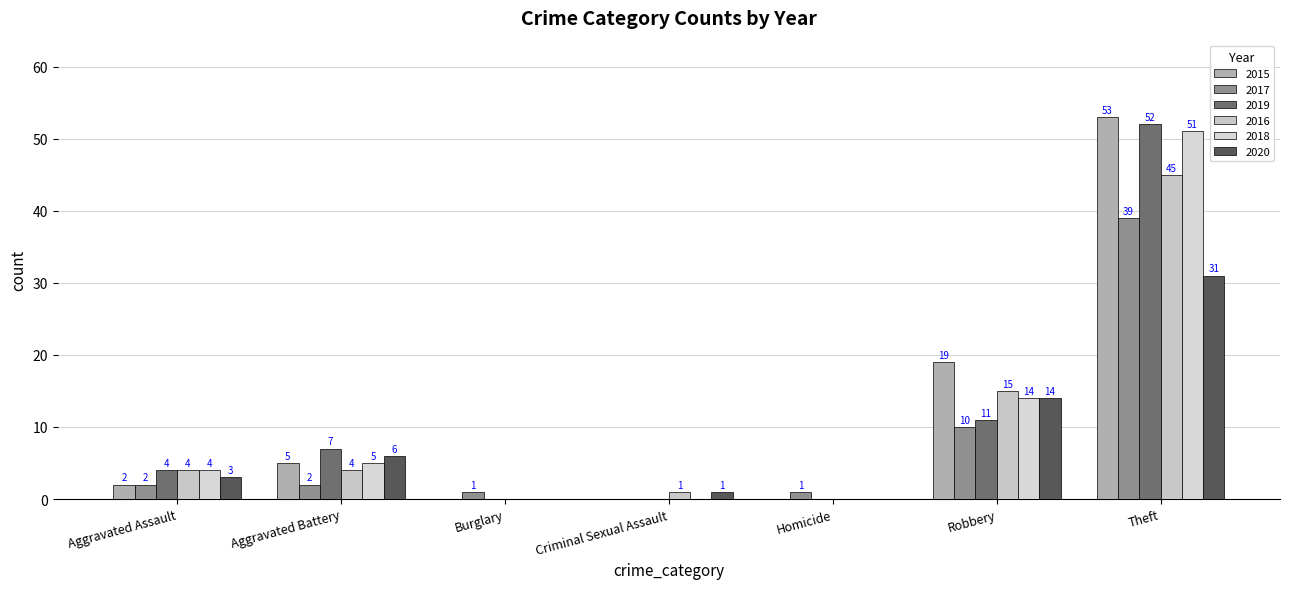

How many groups of bars are there?

7